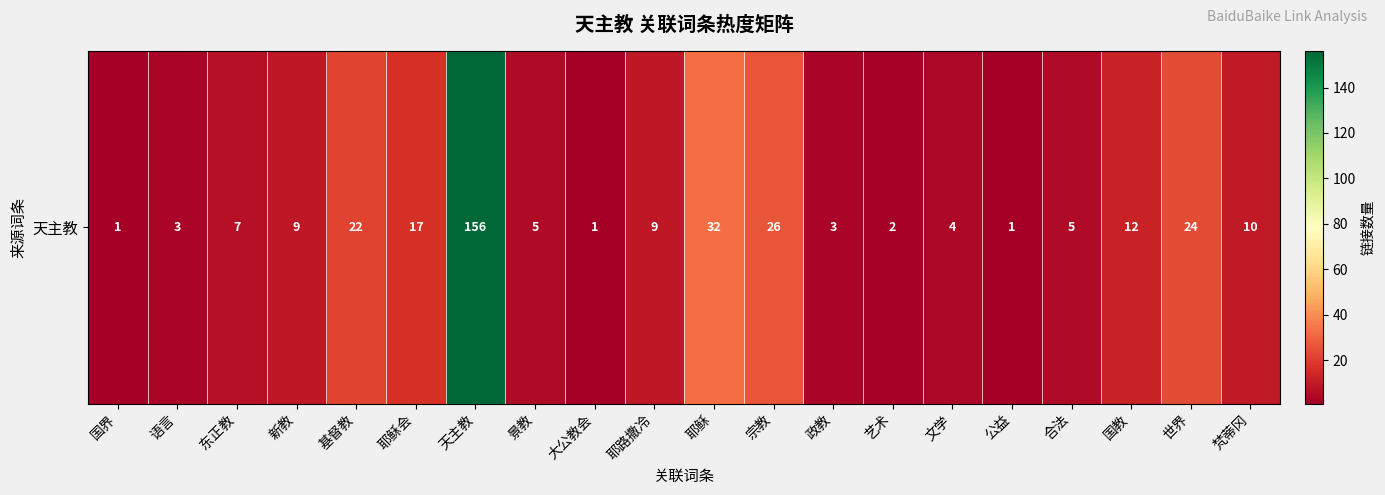

List the labels in order of value, largest first.

天主教, 耶稣, 宗教, 世界, 基督教, 耶稣会, 国教, 梵蒂冈, 新教, 耶路撒冷, 东正教, 景教, 合法, 文学, 语言, 政教, 艺术, 国界, 大公教会, 公益